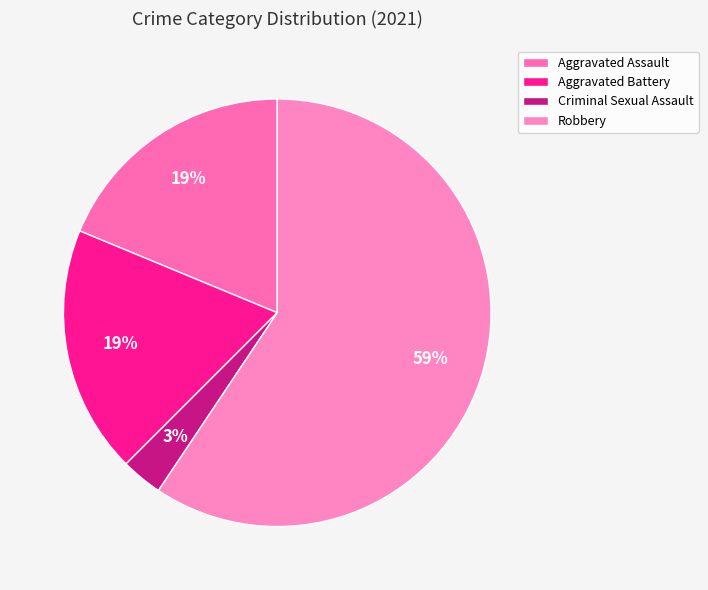

Does Robbery represent more than half of the total?

Yes